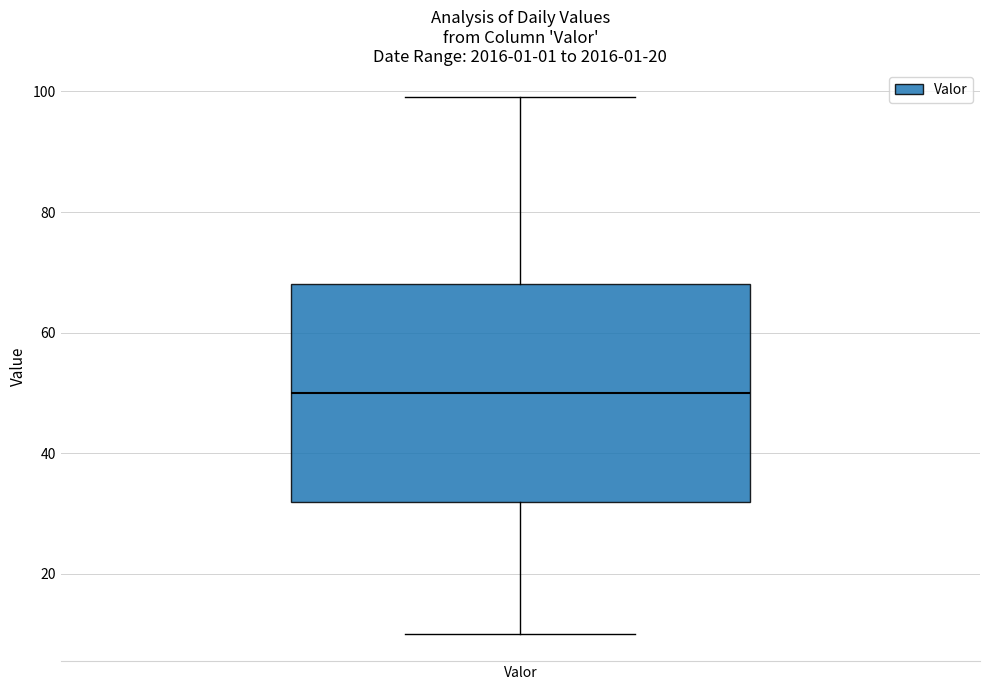

Transcribe this box plot: give where the median line is, the range the box spans, and where the two whiskers end, as read against the y-axis. The values are not printed on the chart, so give them approximately, as read against the axis.

median 50, box 32 to 68, whiskers 10 to 100